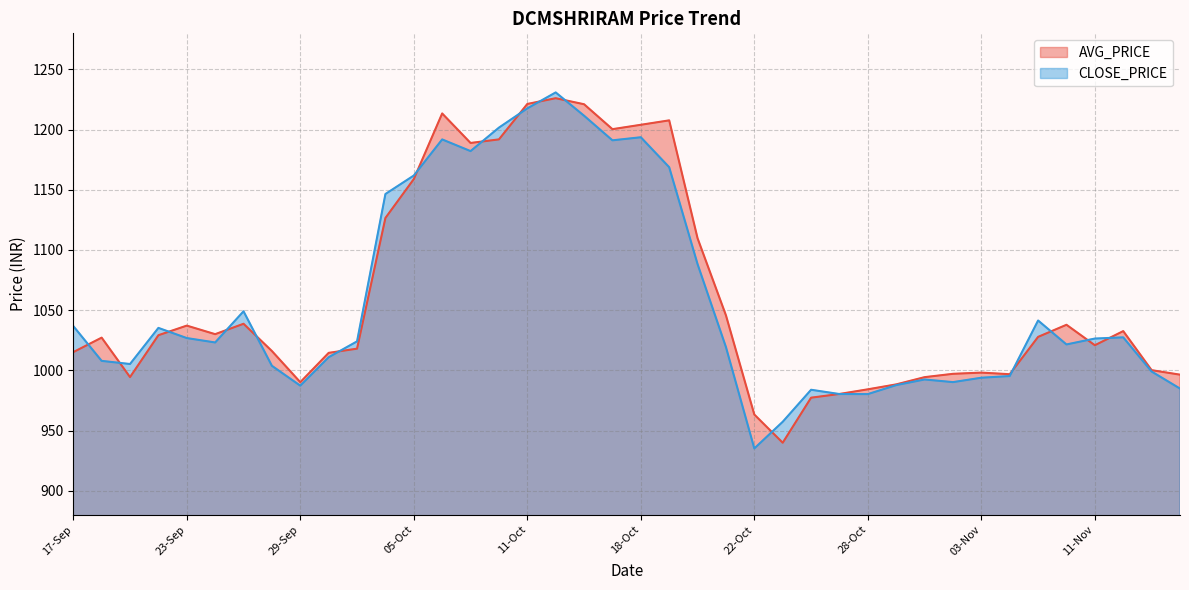

Between 08-Nov and 19-Oct, which is larger?

19-Oct